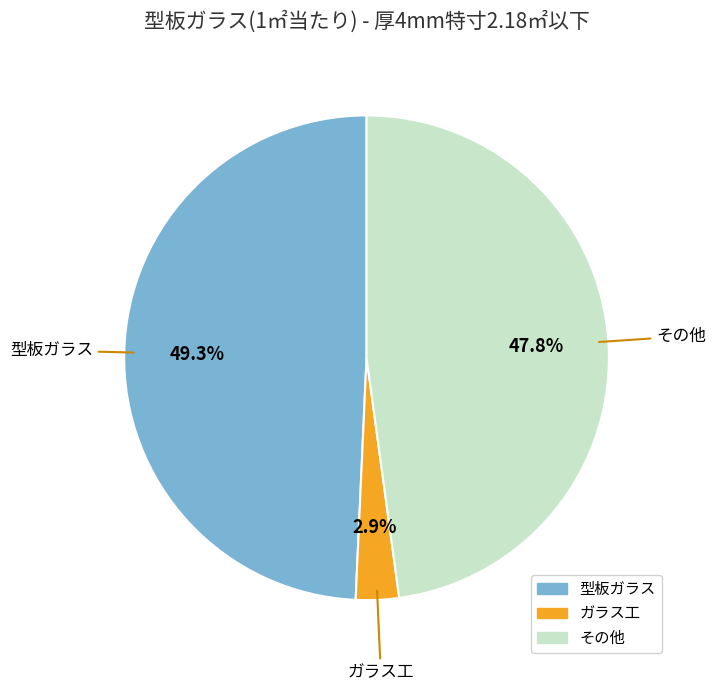

How many segments does this pie chart have?

3